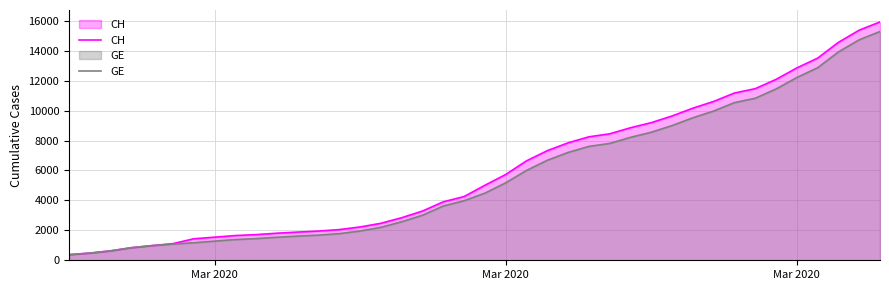

Does the chart have visible grid lines?

Yes